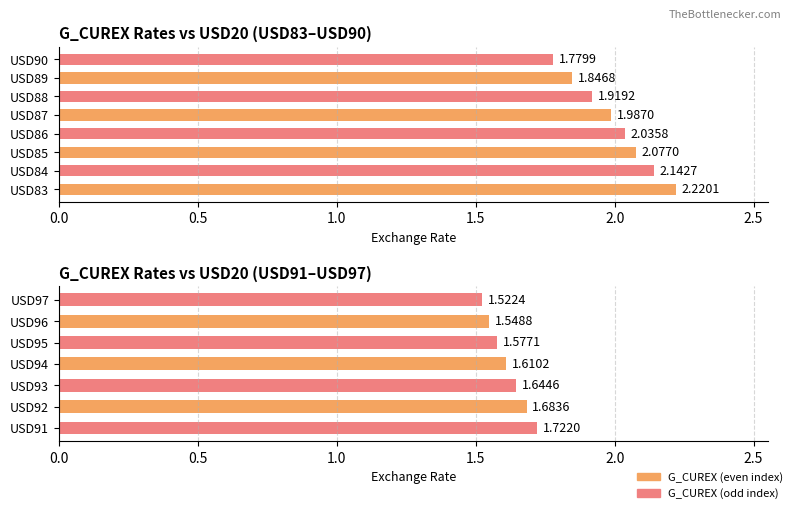

Rank the categories by value from lowest to highest.

USD97, USD96, USD95, USD94, USD93, USD92, USD91, USD90, USD89, USD88, USD87, USD86, USD85, USD84, USD83